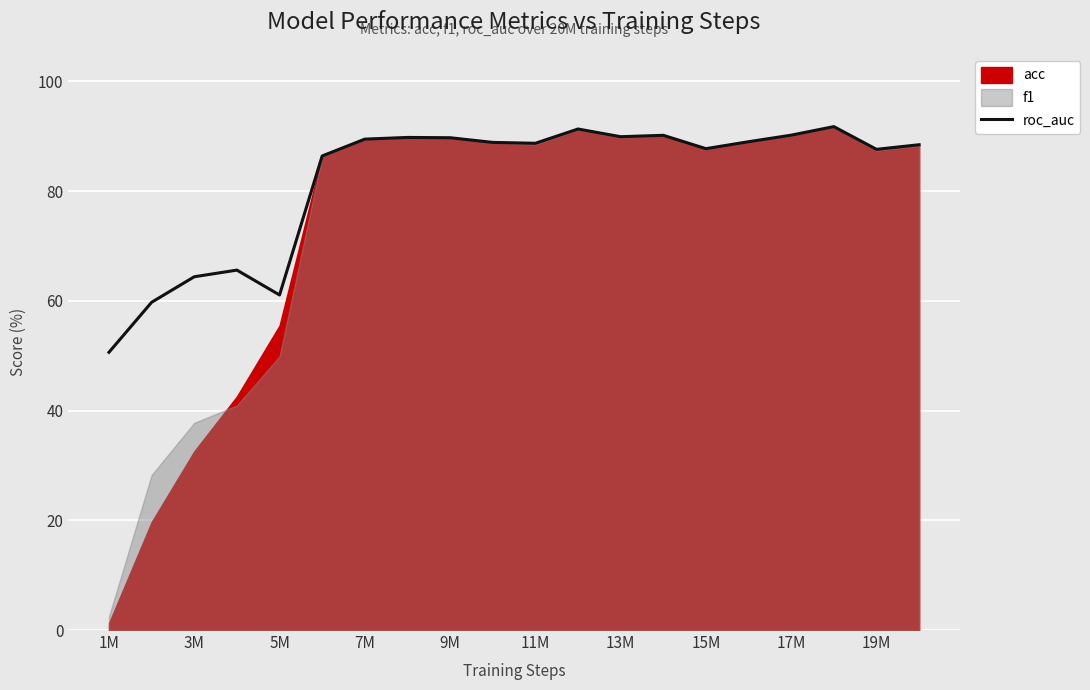

Is it true that roc_auc equals 22.6 at 19M?

False